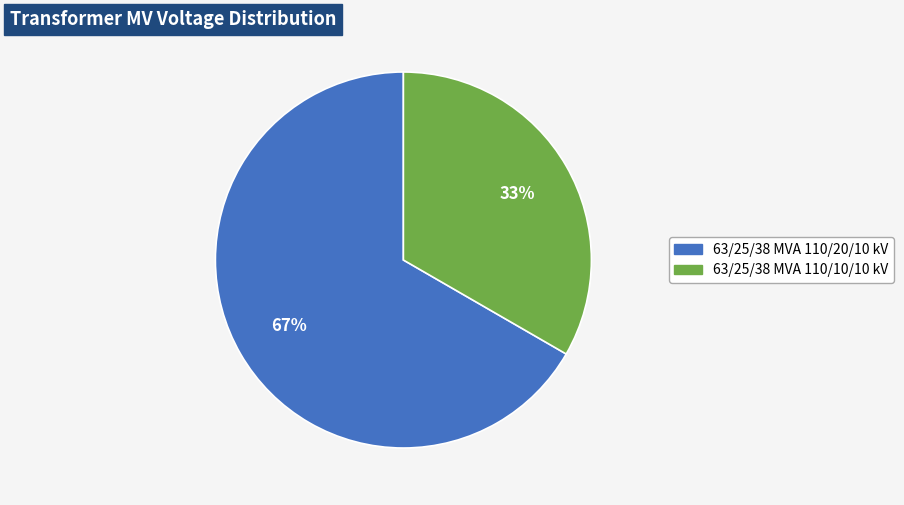

What percentage is the 63/25/38 MVA 110/10/10 kV slice, to the nearest percent?

33%